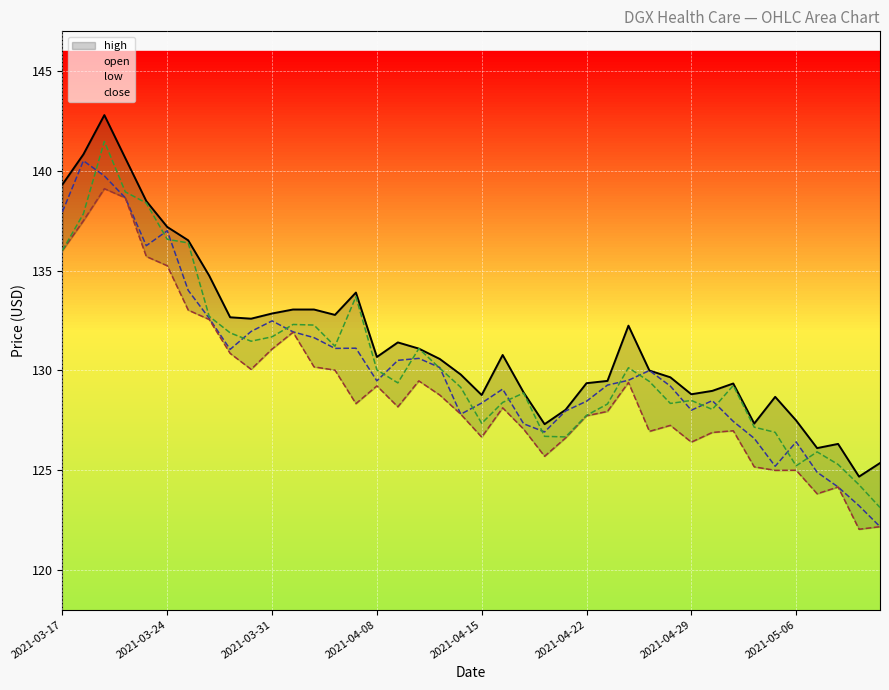

The low series shows 127.8 at 19. True or false?

True